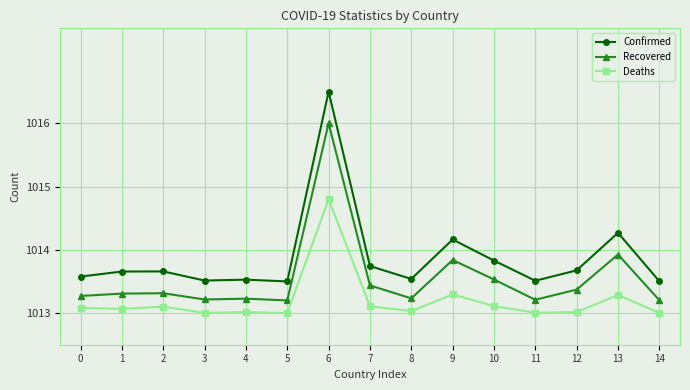

What is the spread (max minus min) of values at 7?

0.6